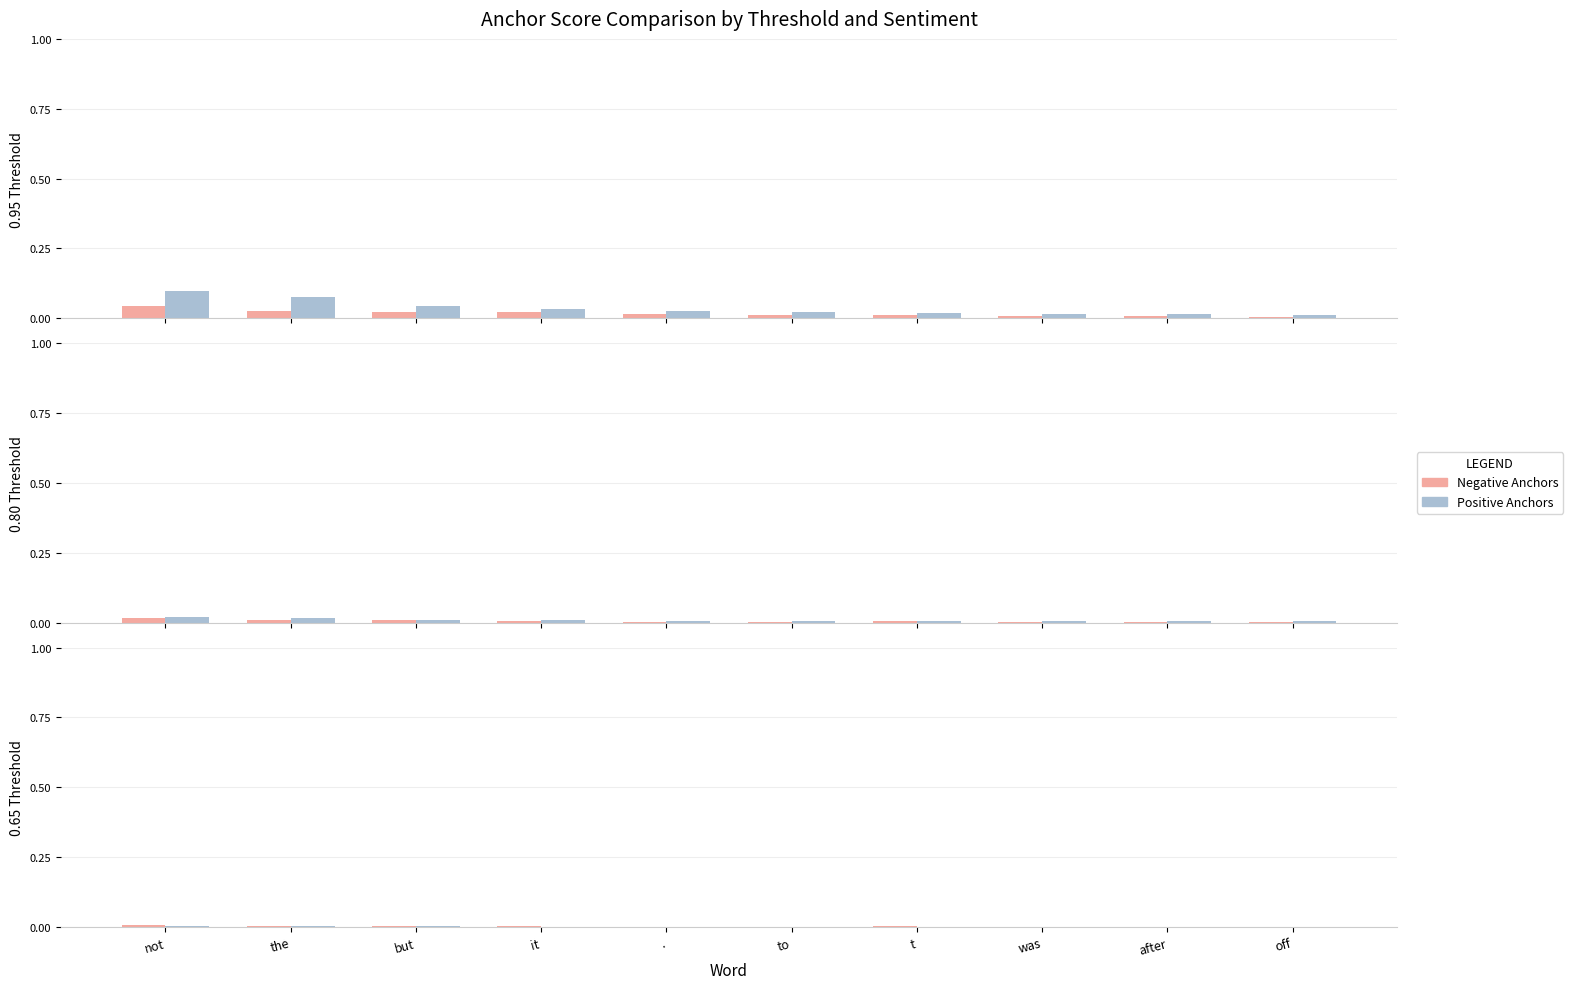

What position from the right is after?

2